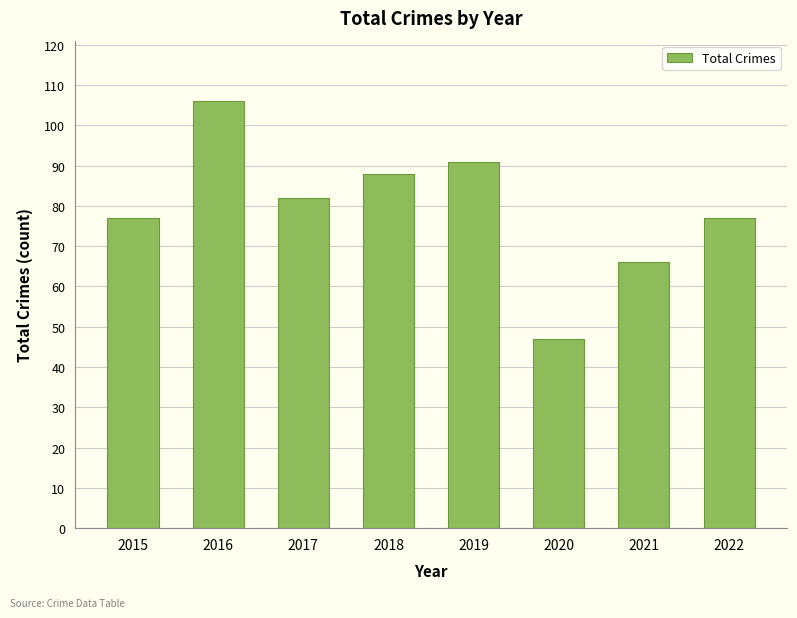

What is the sum of all values?

634